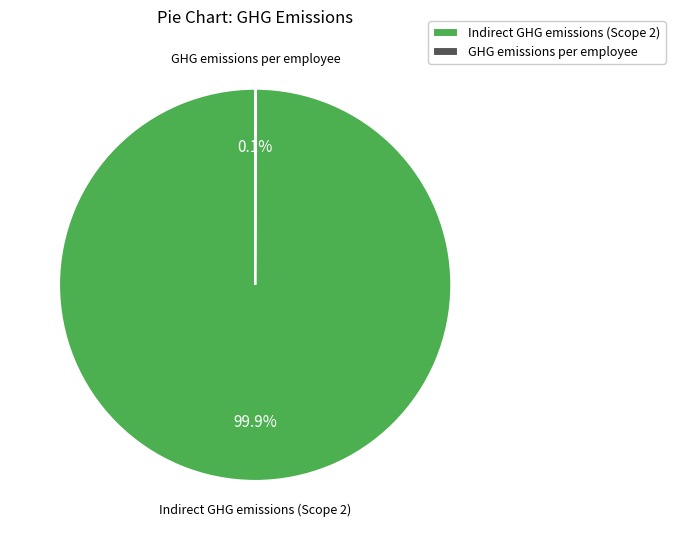

What is the largest slice in the pie chart?

Indirect GHG emissions (Scope 2)